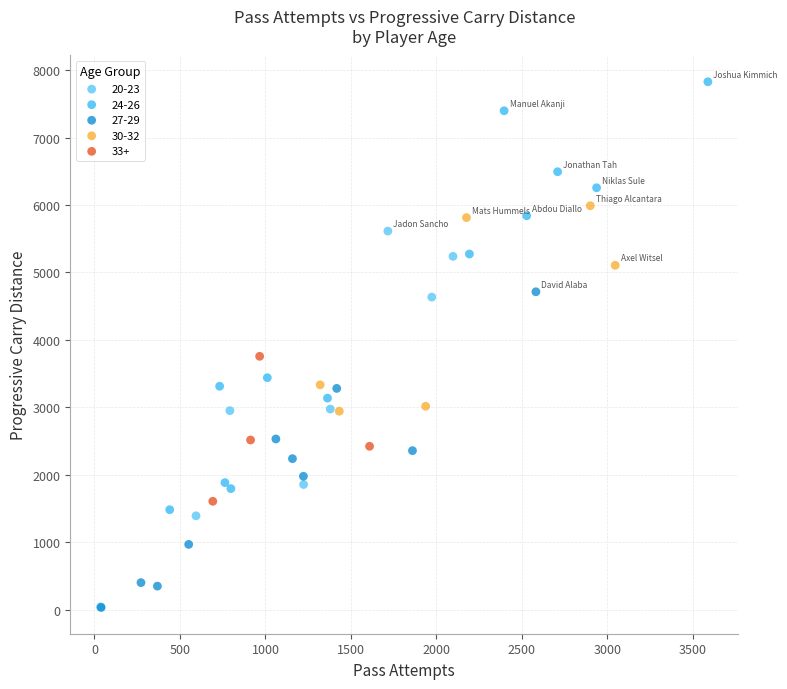

Which series has the widest spread of Y values?

24-26